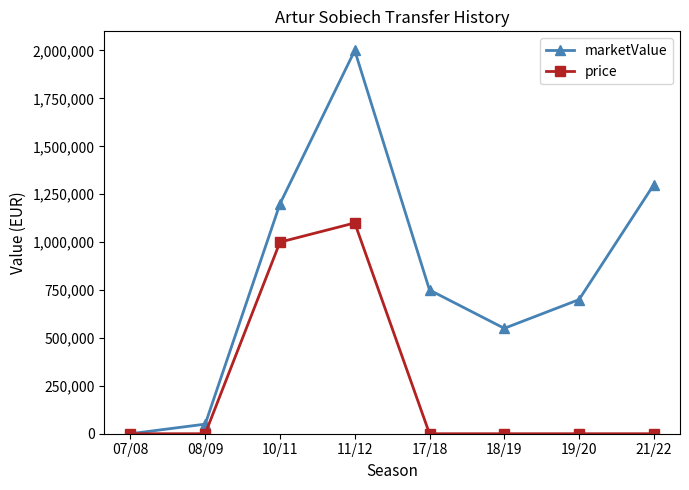

What is the value of the marketValue point at the 7th from the left?

700000